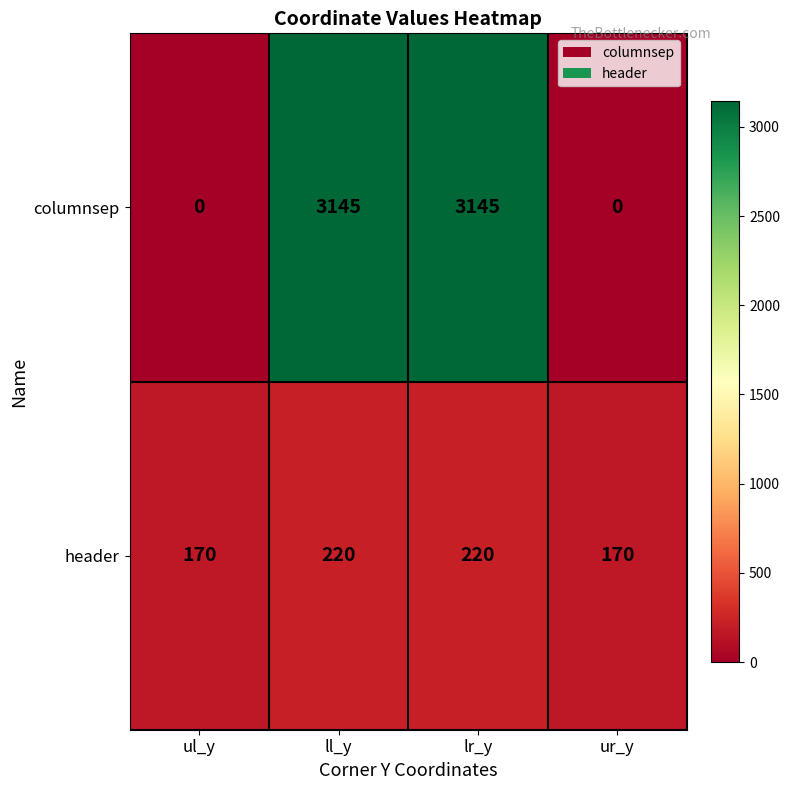

How many columnsep values are between 0 and 3145?

4